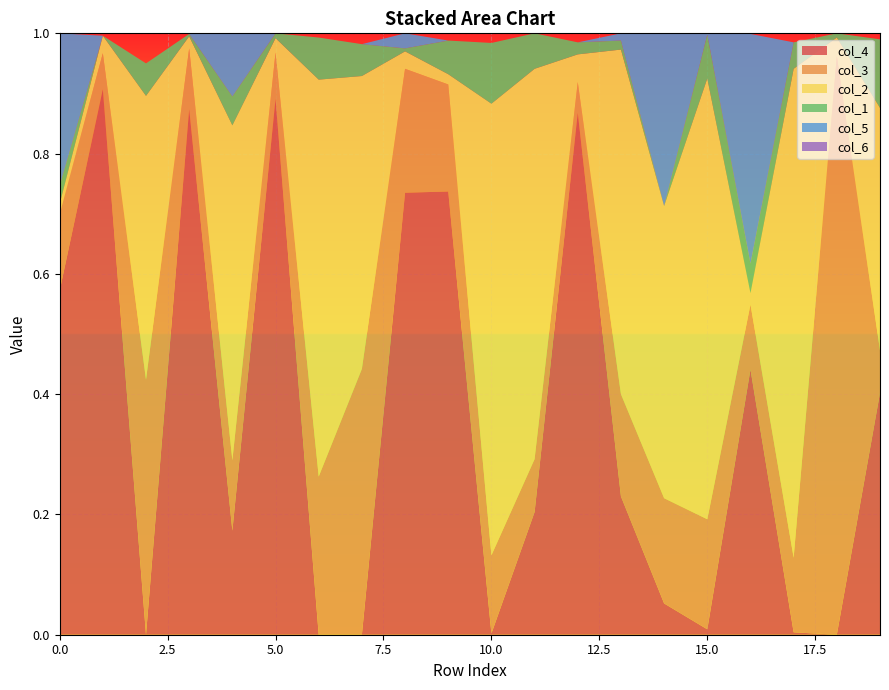

Reading left to right, extract all data points from this chart.

col_4: 0.6	0.9	0.0	0.9	0.2	0.9	0.0	0.0	0.7	0.7	0.0	0.2	0.9	0.2	0.1	0.0	0.4	0.0	0.0	0.4
col_3: 0.1	0.1	0.4	0.1	0.1	0.1	0.3	0.4	0.2	0.2	0.1	0.1	0.1	0.2	0.2	0.2	0.1	0.1	1.0	0.1
col_2: 0.0	0.0	0.5	0.0	0.6	0.0	0.7	0.5	0.0	0.0	0.8	0.6	0.0	0.6	0.5	0.7	0.0	0.8	0.0	0.4
col_1: 0.0	0.0	0.1	0.0	0.0	0.0	0.1	0.1	0.0	0.1	0.1	0.1	0.0	0.0	0.0	0.1	0.0	0.0	0.0	0.1
col_5: 0.3	0.0	0.0	0.0	0.1	0.0	0.0	0.0	0.0	0.0	0.0	0.0	0.0	0.0	0.3	0.0	0.4	0.0	0.0	0.0
col_6: 0.0	0.0	0.0	0.0	0.0	0.0	0.0	0.0	0.0	0.0	0.0	0.0	0.0	0.0	0.0	0.0	0.0	0.0	0.0	0.0